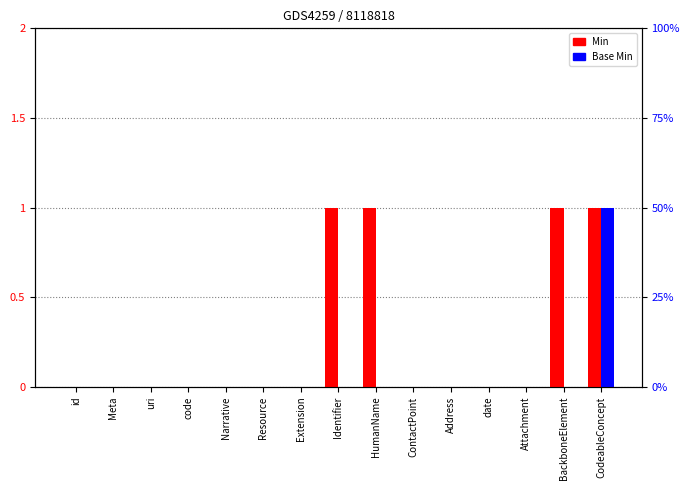

List the labels in order of Min value, smallest first.

id, Meta, uri, code, Narrative, Resource, Extension, ContactPoint, Address, date, Attachment, Identifier, HumanName, BackboneElement, CodeableConcept